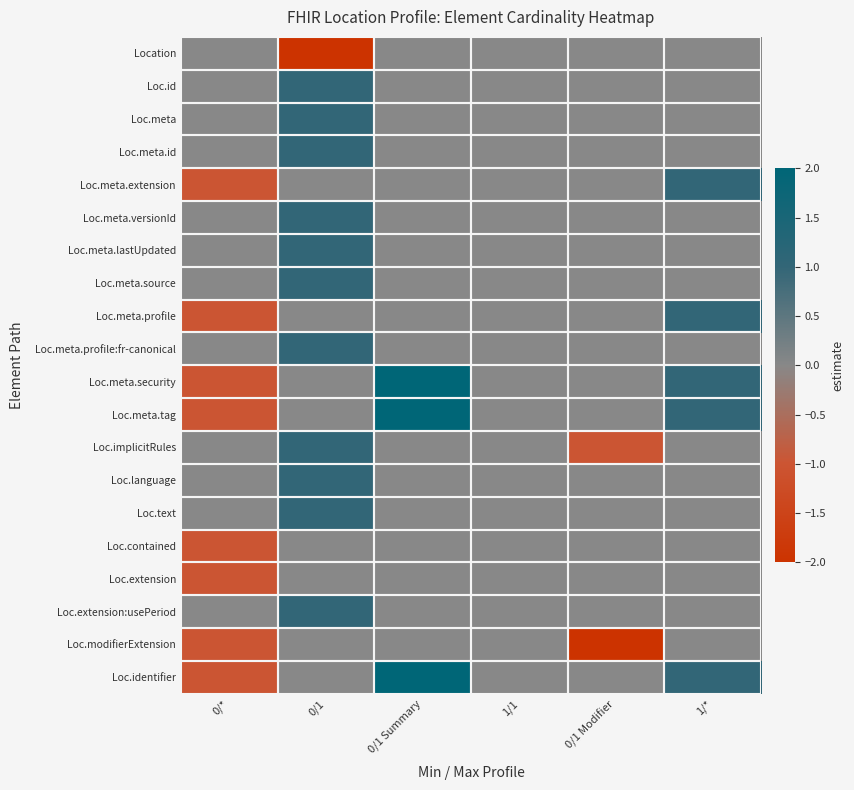

Rank the series at 0/* from highest to lowest value.

Location, Loc.id, Loc.meta, Loc.meta.id, Loc.meta.extension, Loc.meta.versionId, Loc.meta.lastUpdated, Loc.meta.source, Loc.meta.profile, Loc.meta.profile:fr-canonical, Loc.meta.security, Loc.meta.tag, Loc.implicitRules, Loc.language, Loc.text, Loc.contained, Loc.extension, Loc.extension:usePeriod, Loc.modifierExtension, Loc.identifier